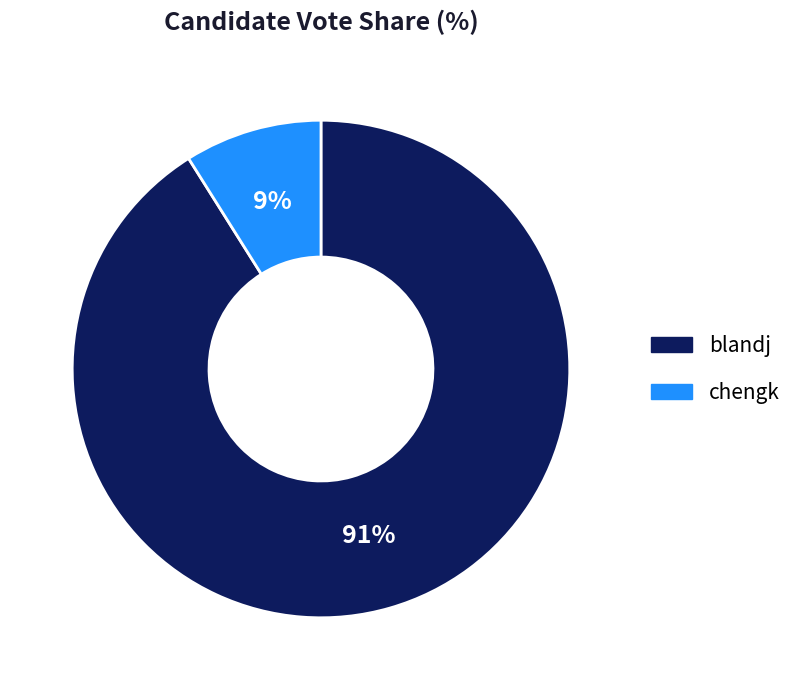

How many slices are in this pie chart?

2